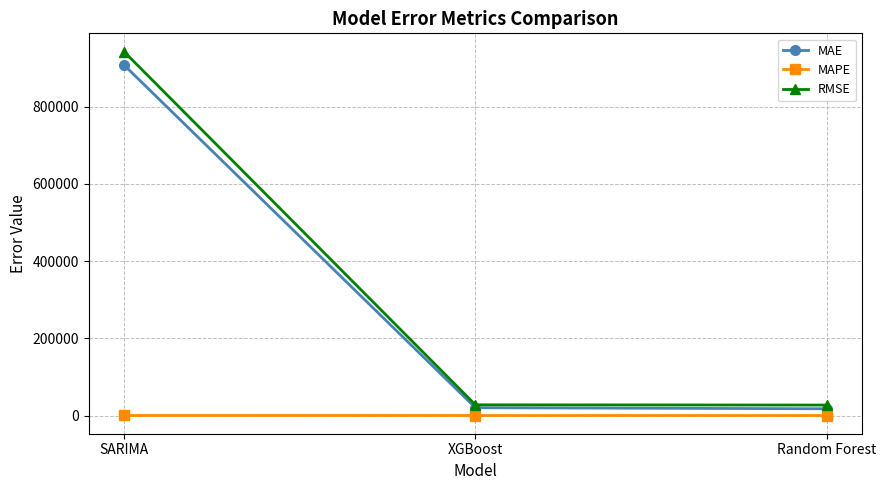

Is this an area chart (filled region under the line)?

No